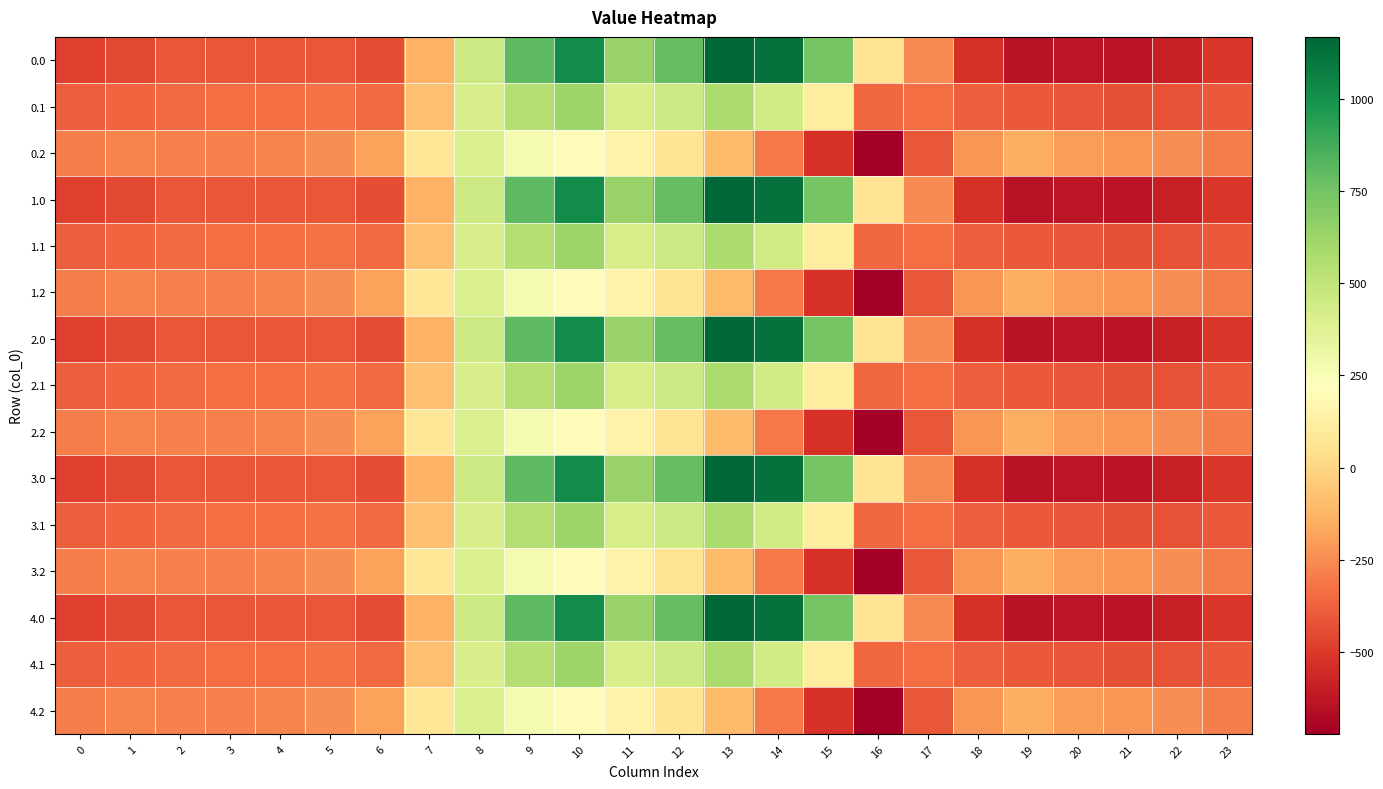

Which has a higher value, 23 or 12?

12